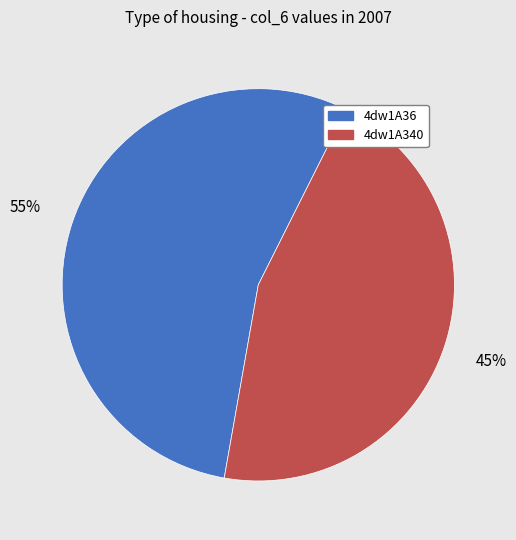

Between 4dw1A36 and 4dw1A340, which is larger?

4dw1A36